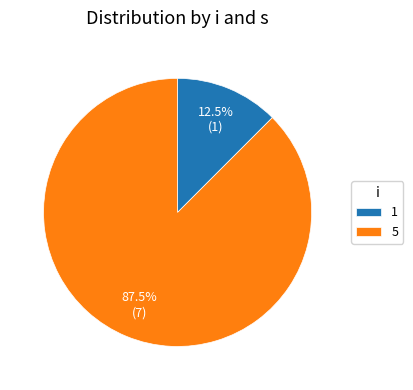

Which category has the biggest portion of the pie?

5